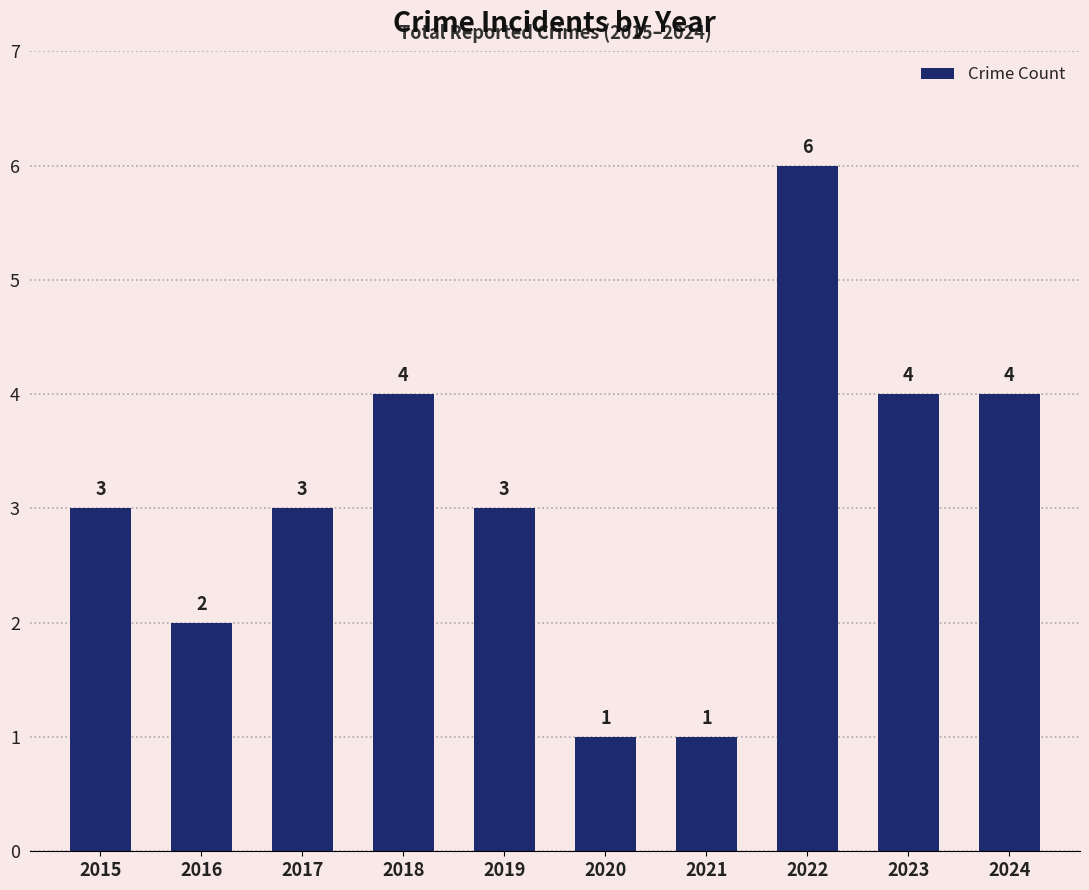

What is the average value?

3